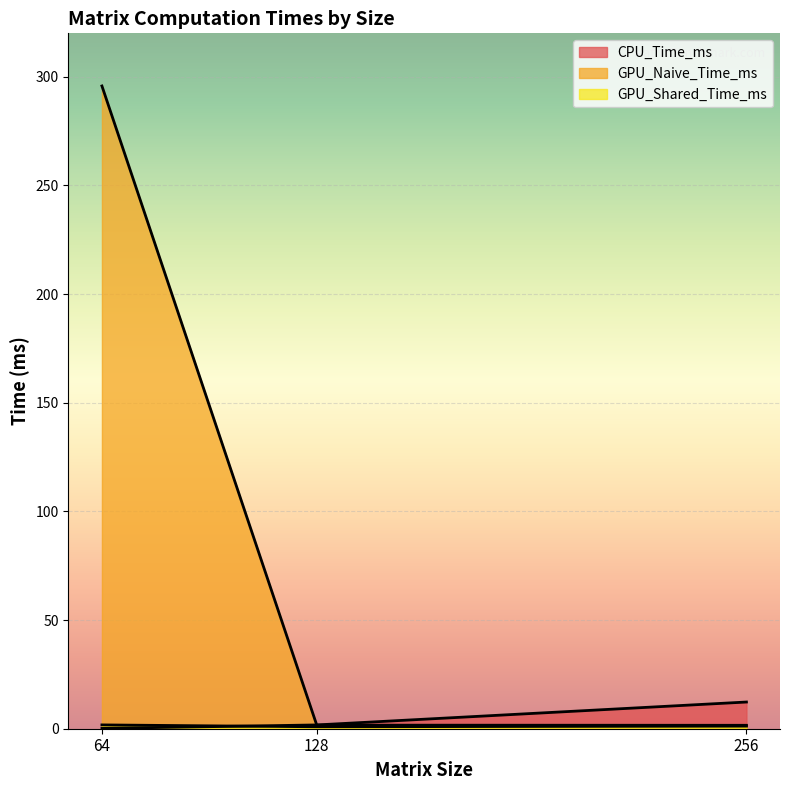

Reading left to right, what are all the values shown in this chart?

CPU_Time_ms: 64=0.1	128=1.7	256=12.3
GPU_Naive_Time_ms: 64=295.8	128=1.6	256=1.6
GPU_Shared_Time_ms: 64=1.8	128=0.9	256=1.2